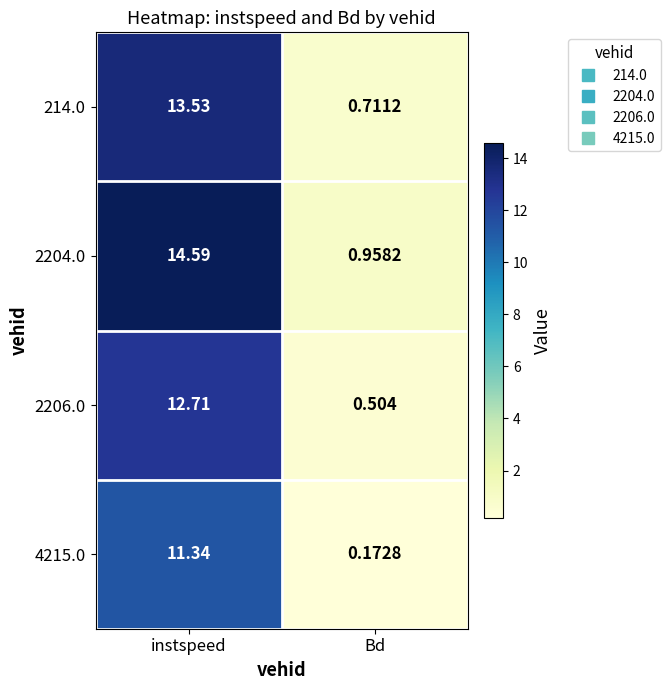

How many distinct data groups are displayed?

4